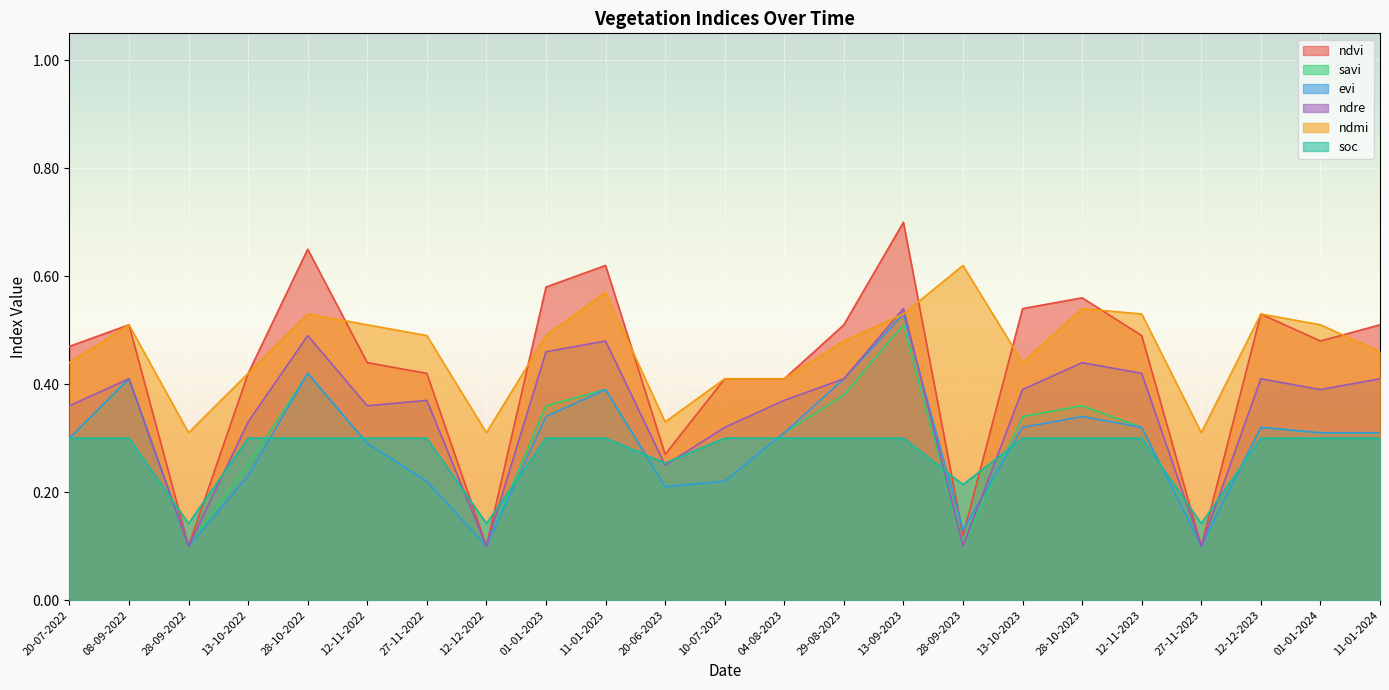

True or false: ndmi has a value of 0.5 at 27-11-2022.

True